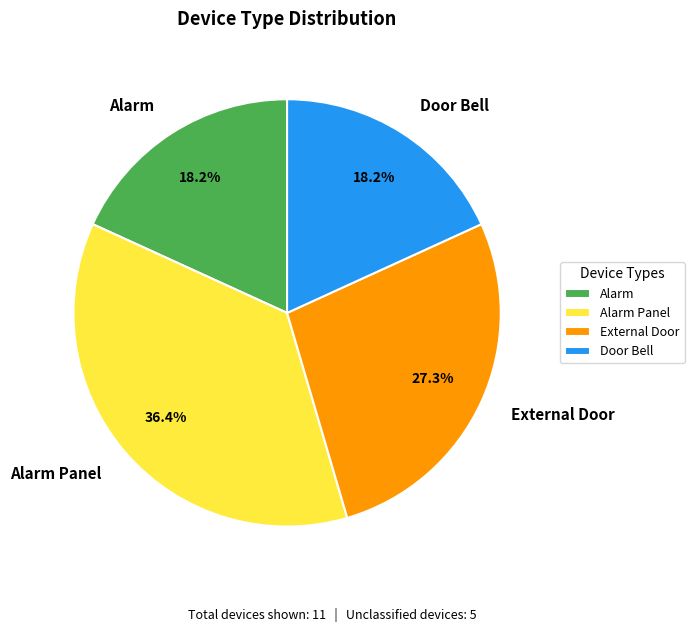

Approximately how many times larger is the value at External Door compared to Door Bell?

1.5